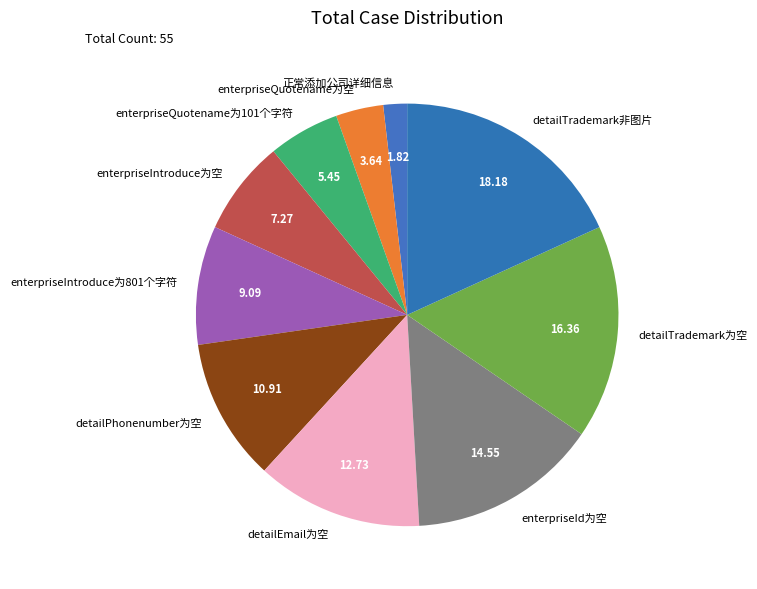

Is it true that enterpriseIntroduce为空 is 1% of the pie?

False